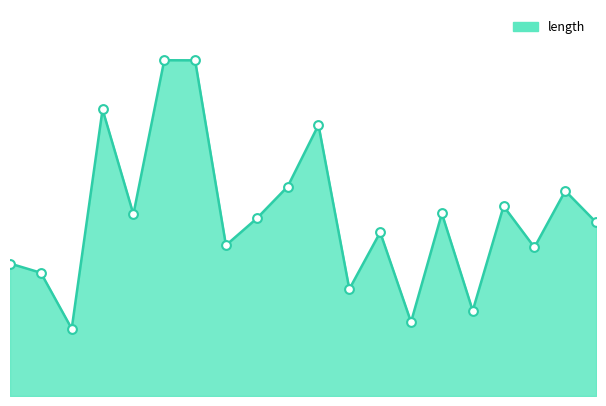

How many lines are shown in the chart?

1